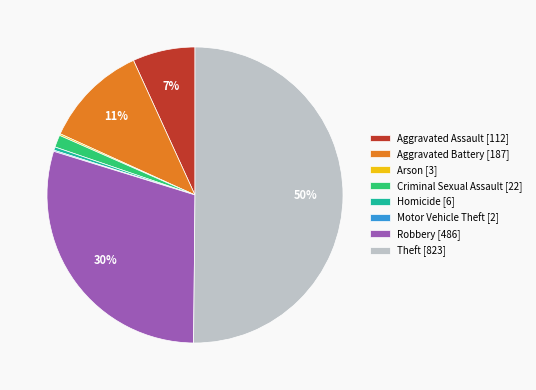

To the nearest percent, what is the average slice percentage?

12%